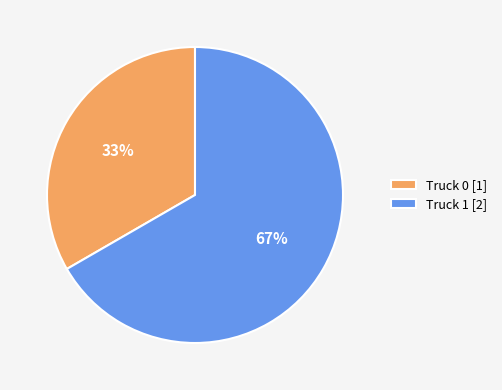

To the nearest percent, what is the average slice percentage?

50%